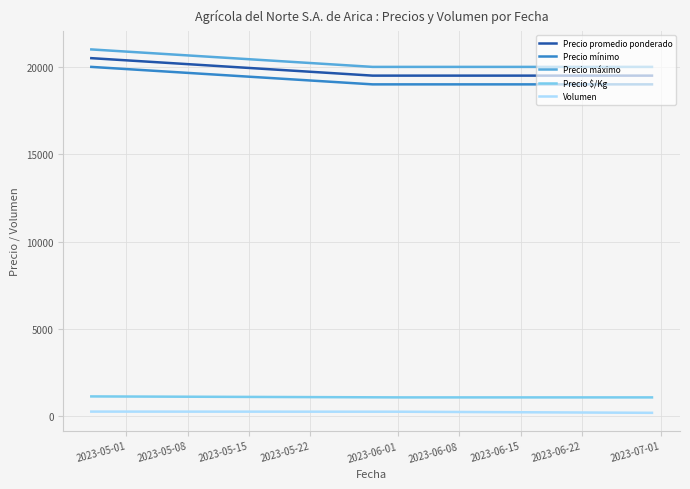

What is the sum of all Volumen values?

75732.4